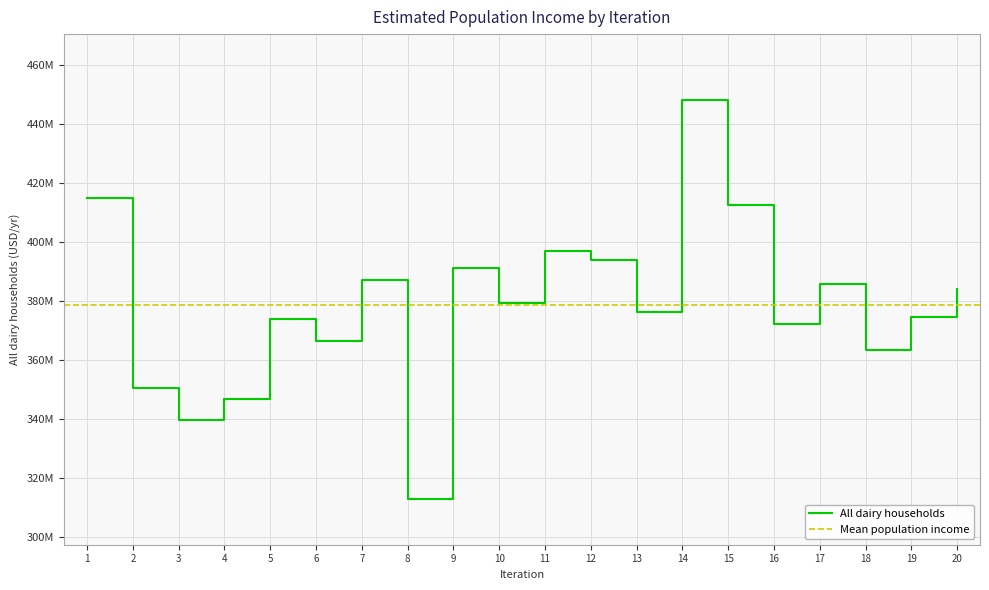

At which category does the data reach its first local peak?

5